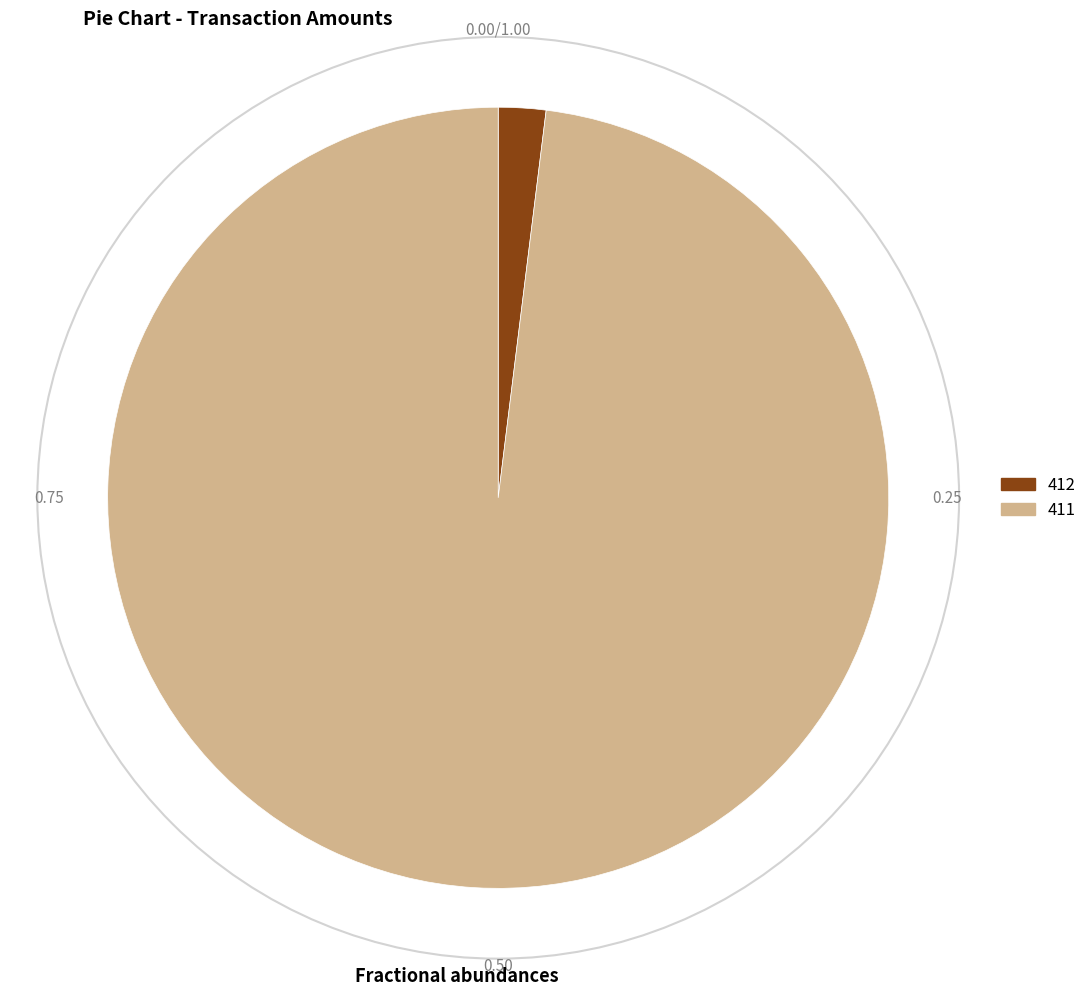

Count the number of slices in the pie.

2